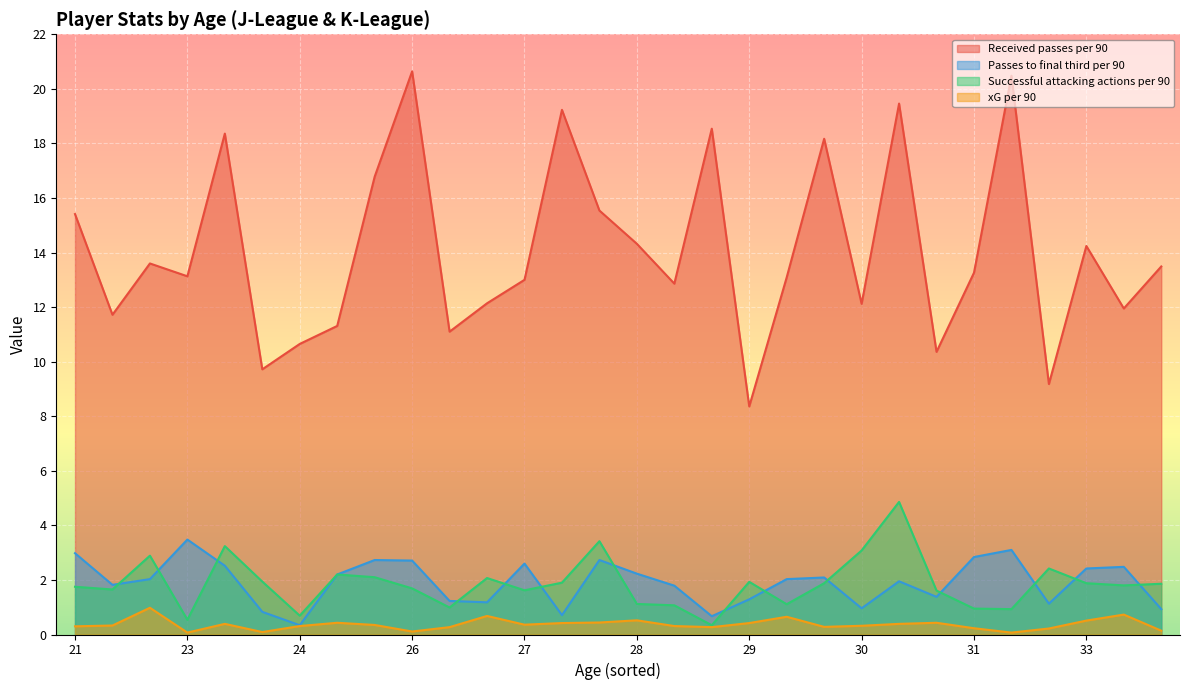

What is the smallest value displayed?

0.1